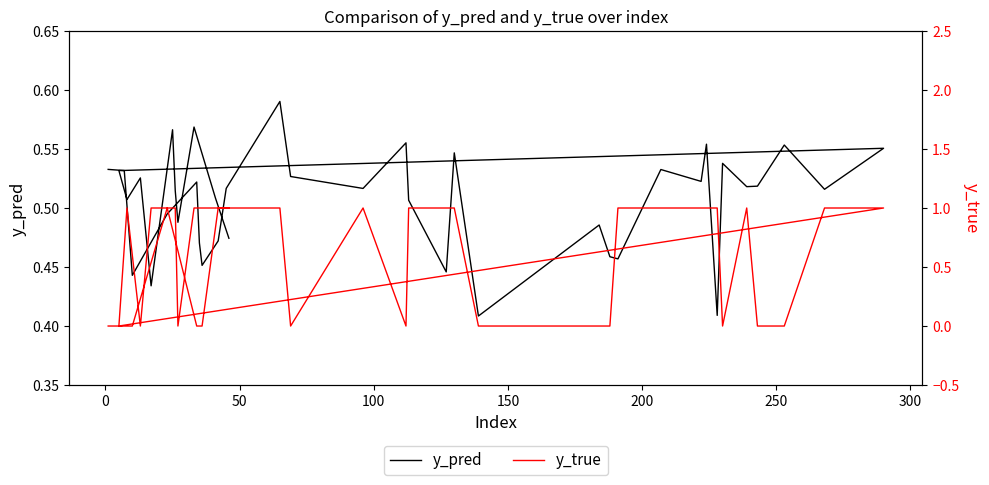

True or false: y_true has more than 0 interior local peaks.

True